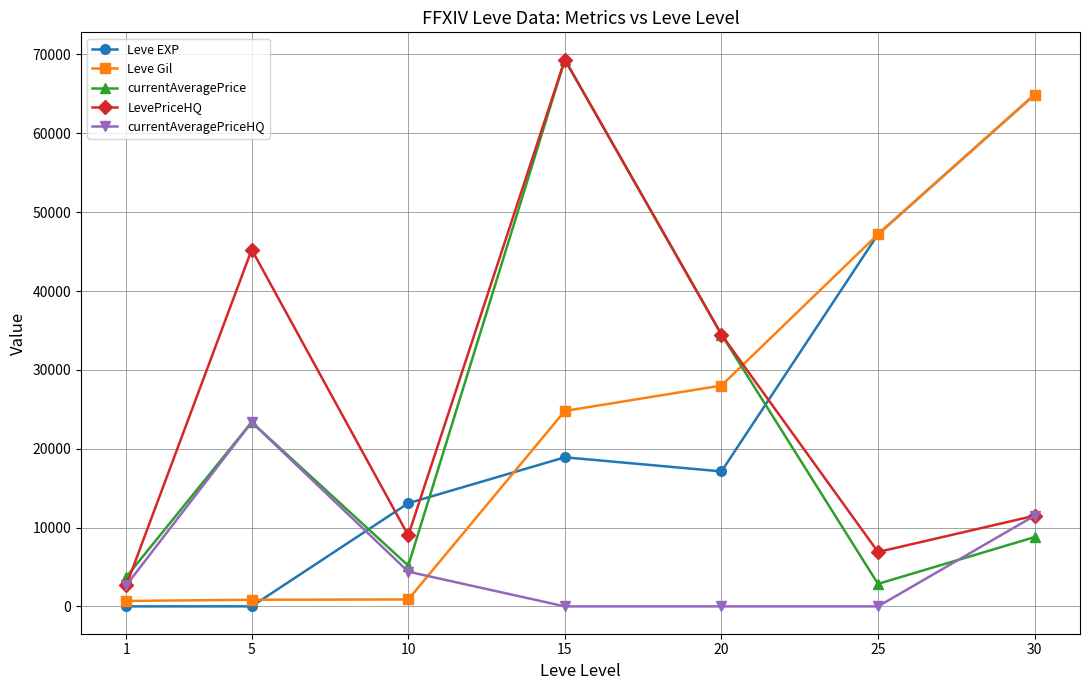

The currentAveragePriceHQ series shows 7123.3 at 20. True or false?

False